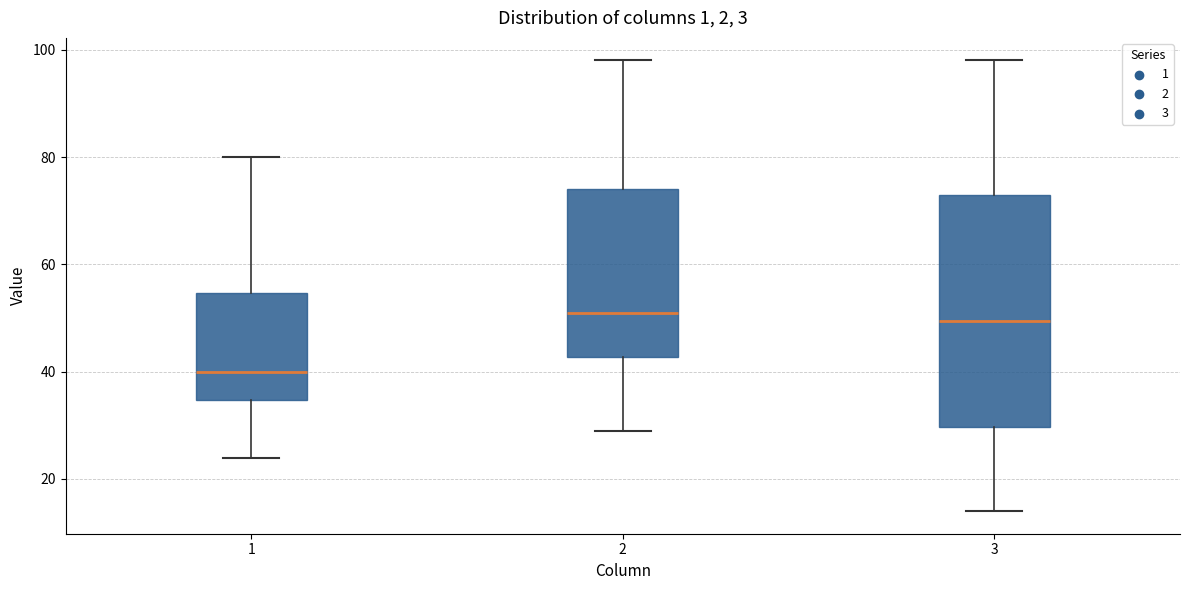

Comparing the boxes themselves (not the whiskers), which one is the tallest?

3